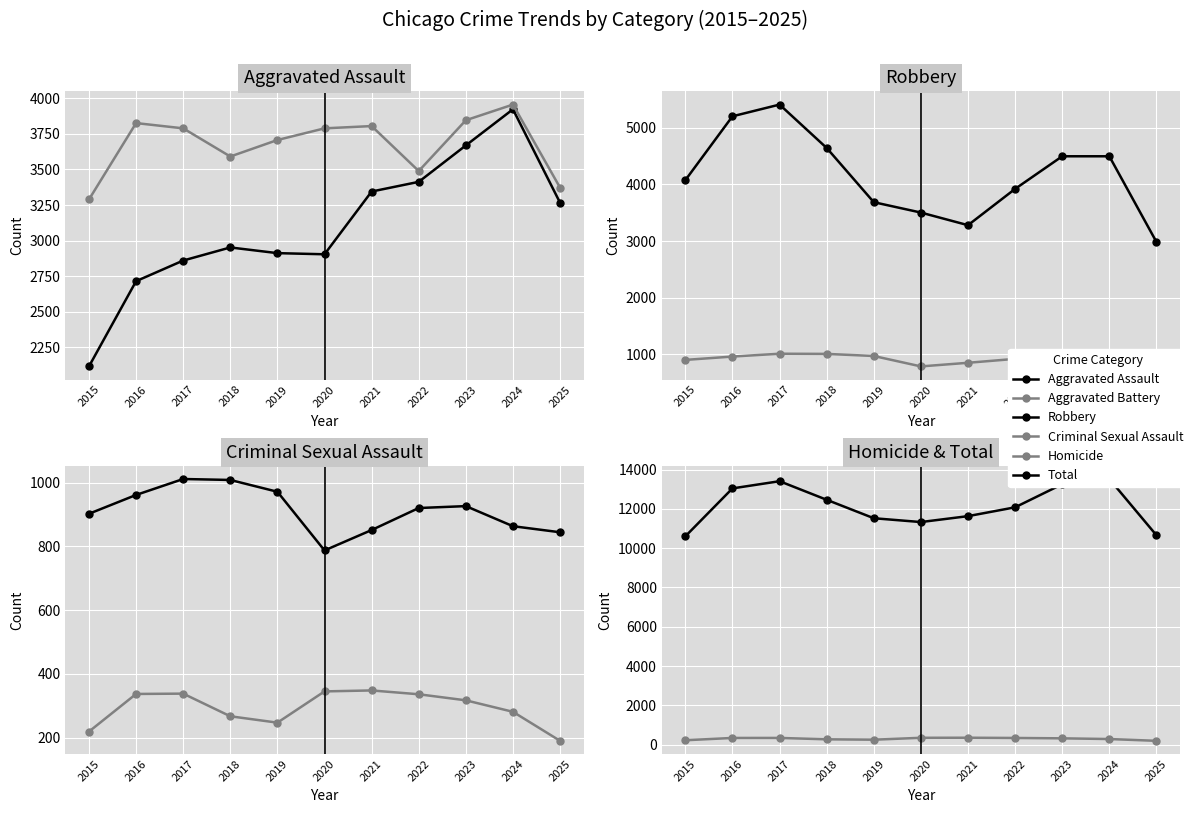

What is the smallest value displayed?

190